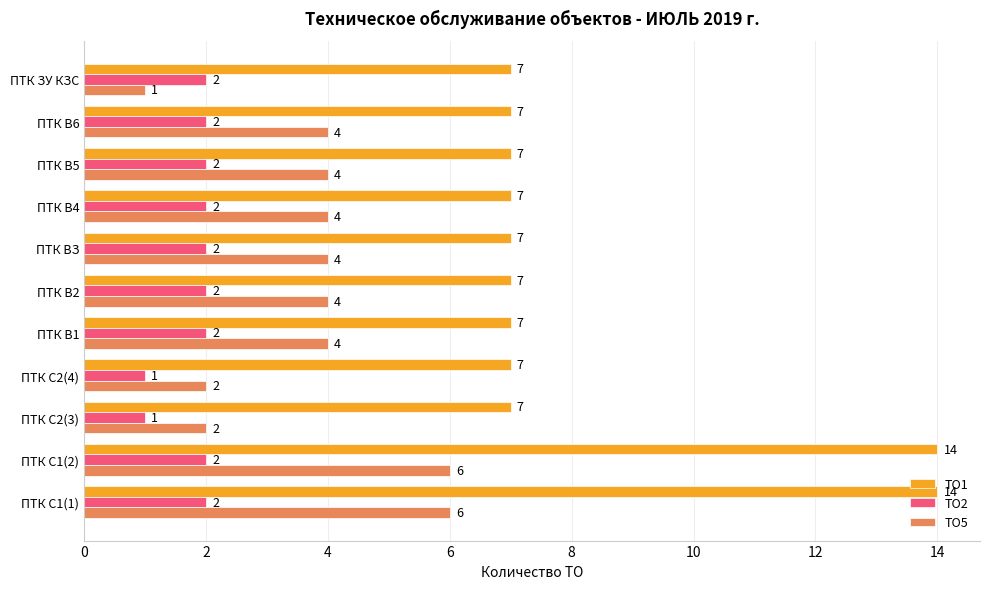

What is the average value of the ТО5 series?

4